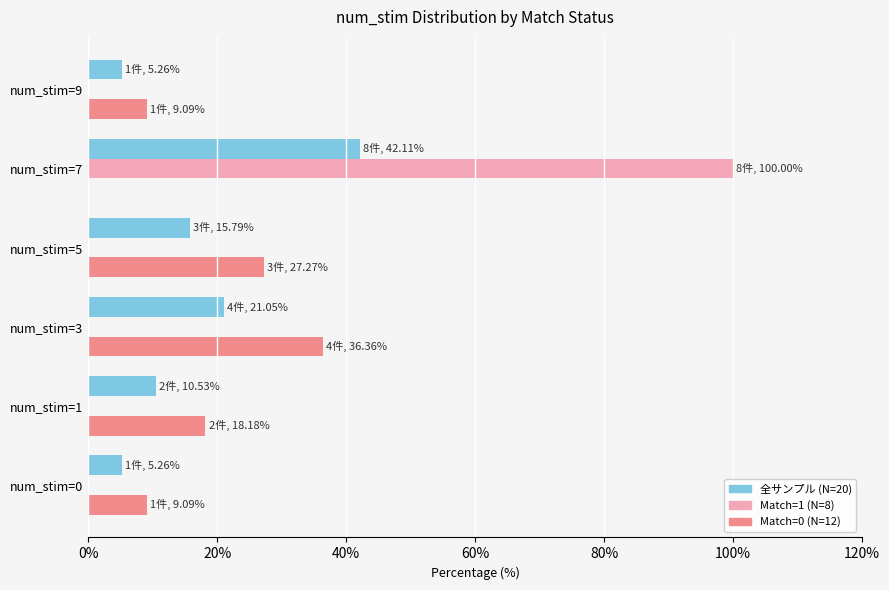

Which series changed the most between num_stim=3 and num_stim=9?

Match=0 (N=12)